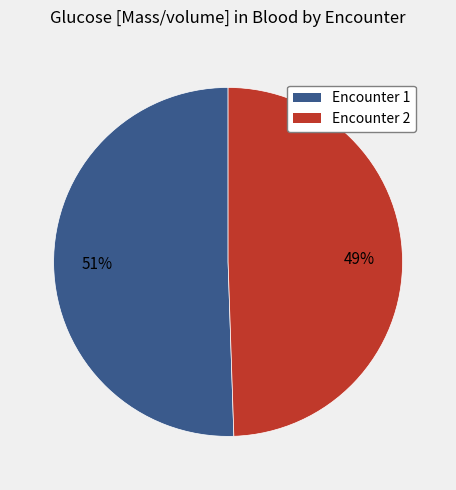

Is there a majority slice in this chart?

Yes